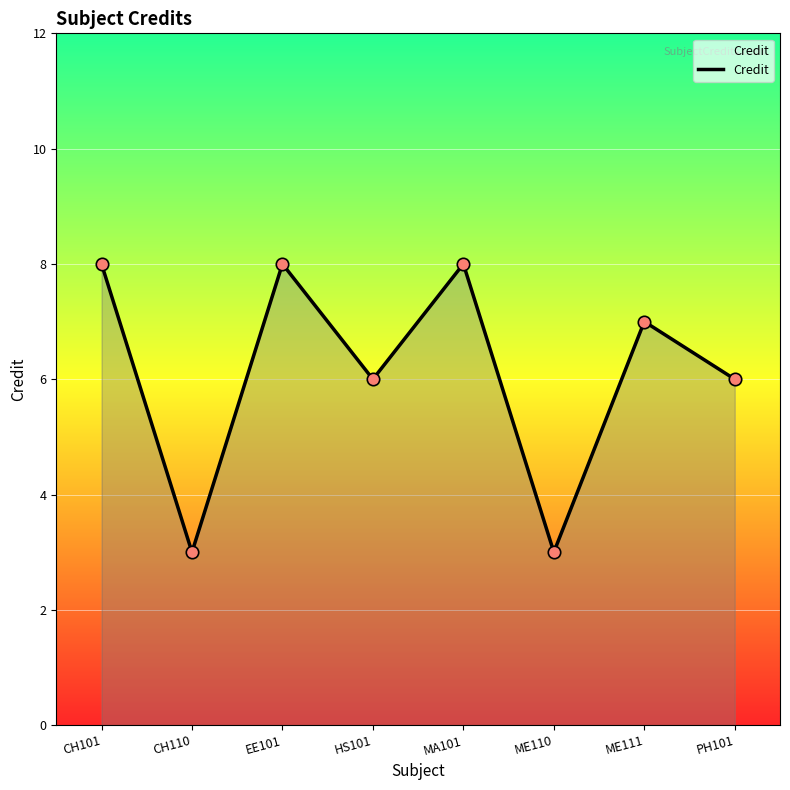

What is the ratio of the value at ME110 to the value at MA101?

0.4